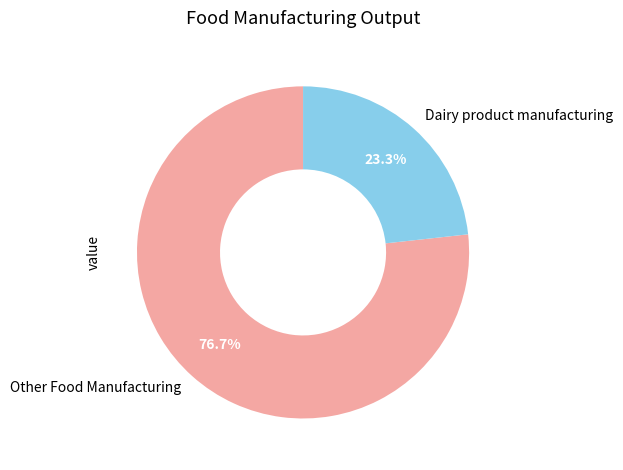

Does Dairy product manufacturing account for over 50% of the chart?

No